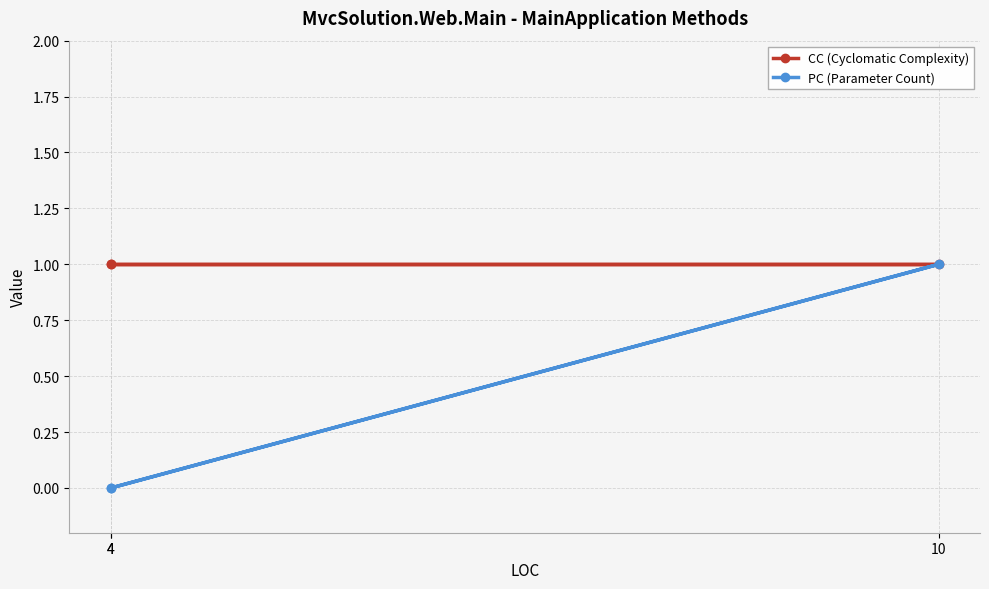

True or false: CC (Cyclomatic Complexity) has a value of 2 at 4.

False